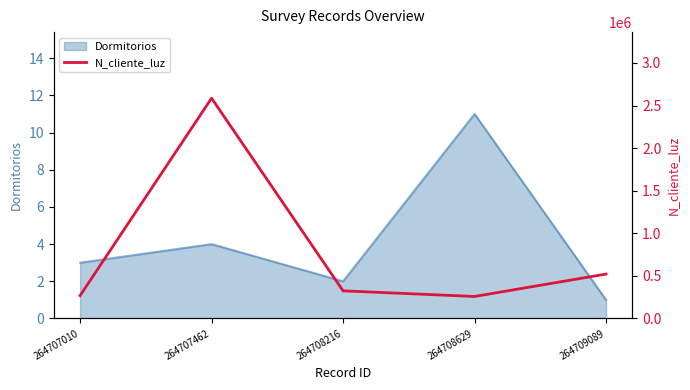

What is the minimum value shown in the chart?

258663